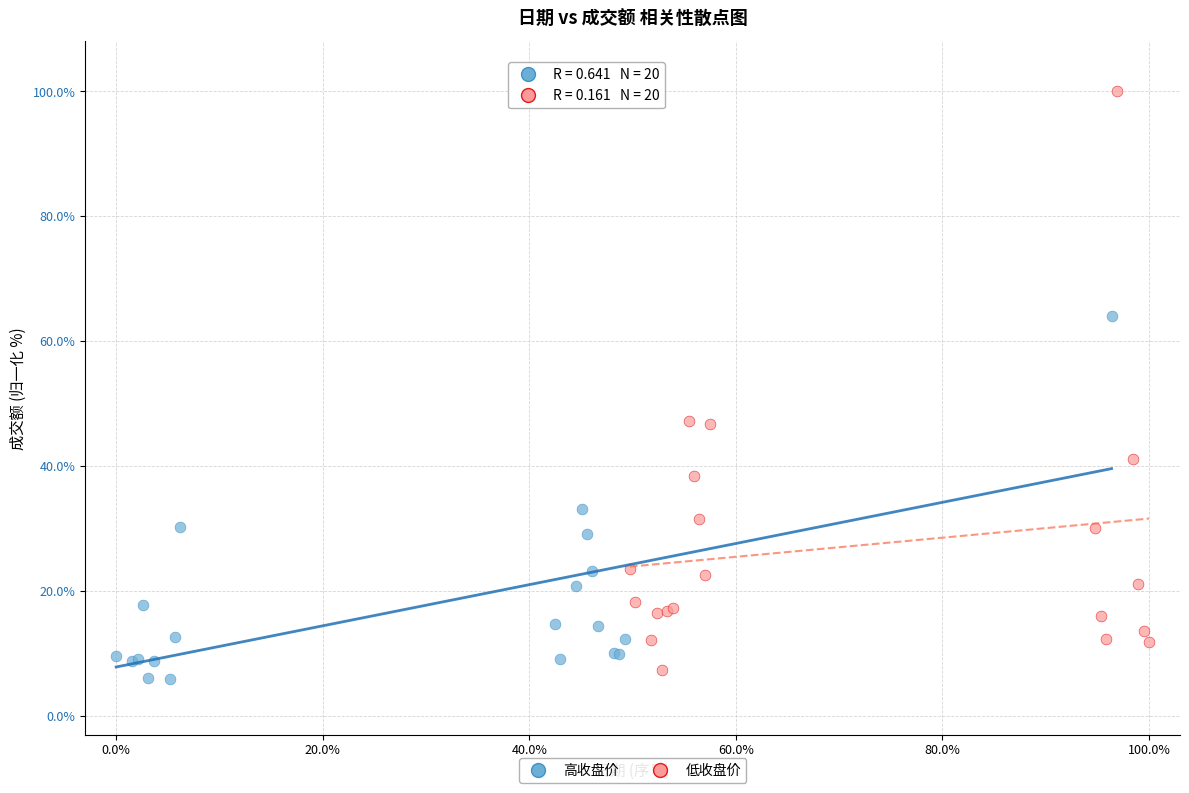

Which series has the widest spread of Y values?

低收盘价